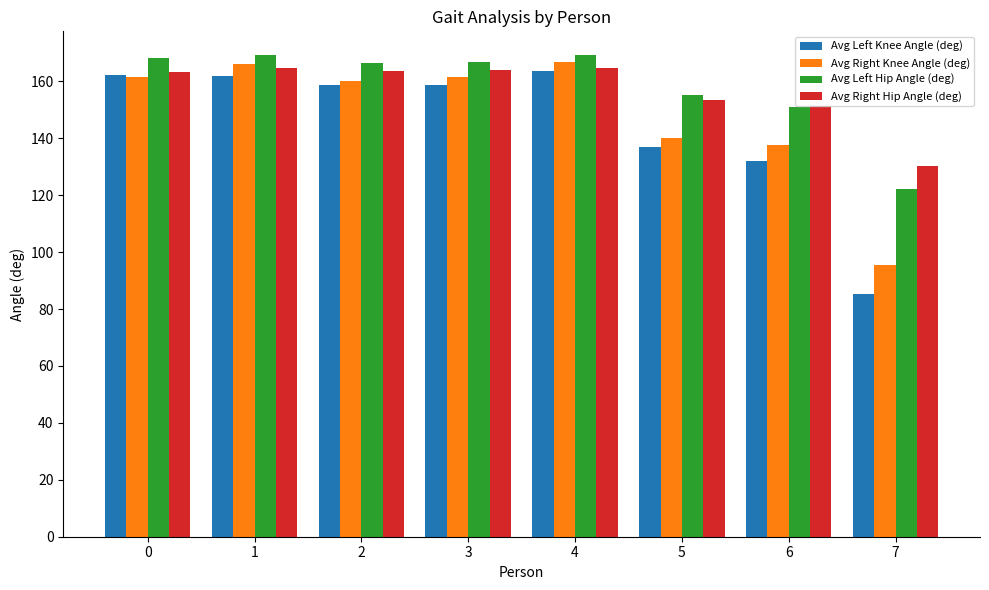

What is the total value across all series at 4?

664.5